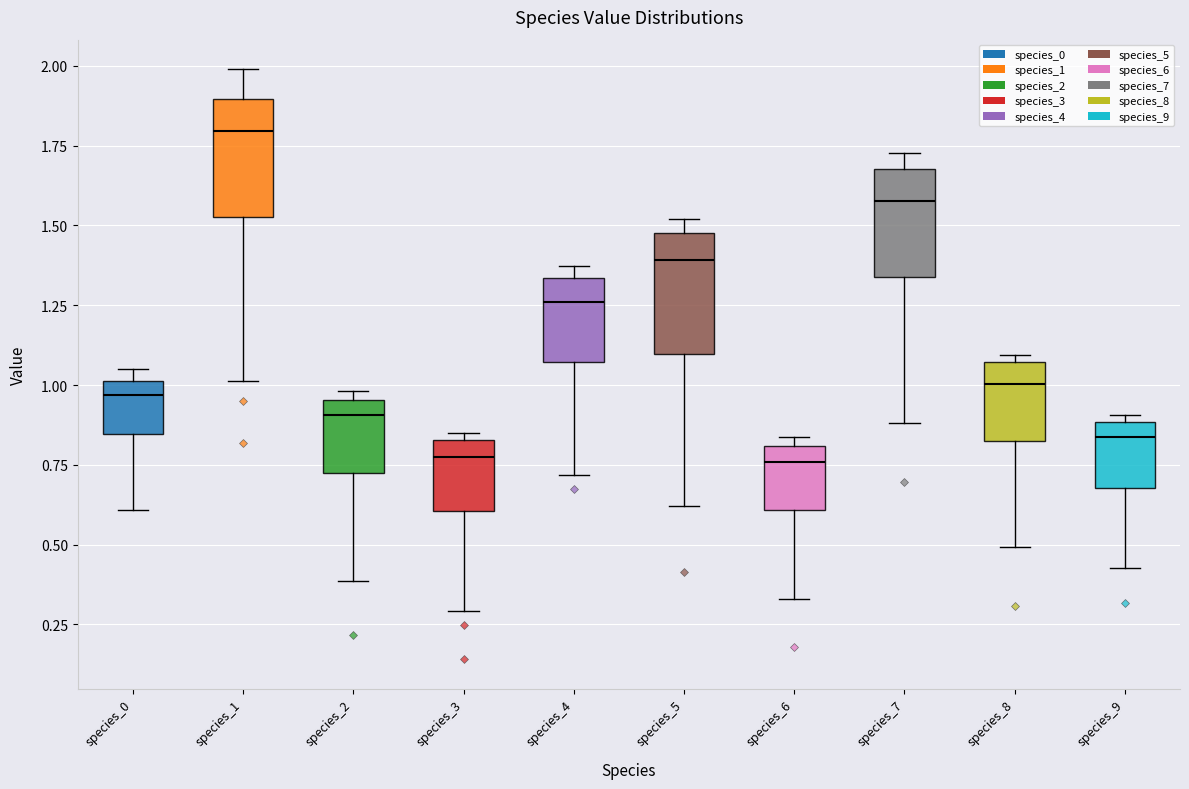

Which box has the highest median line?

species_1